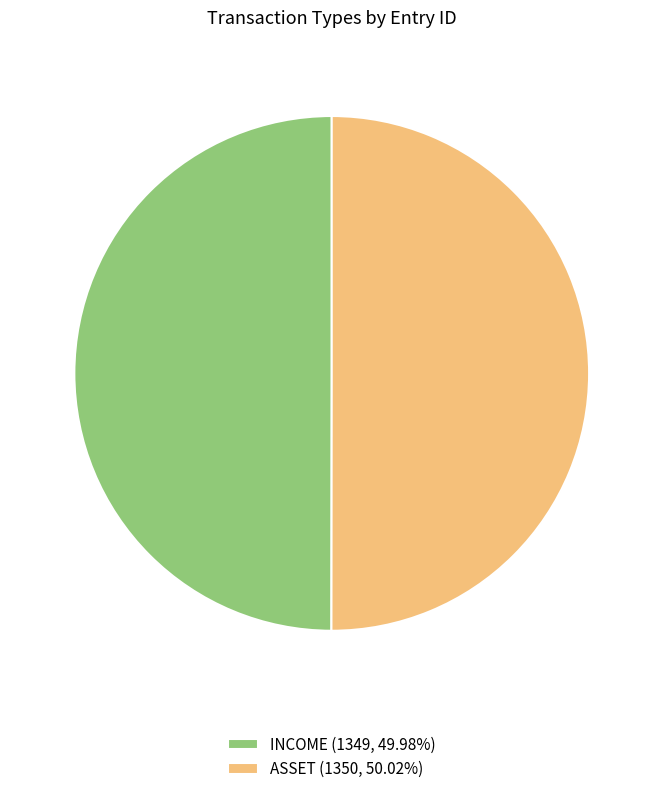

What is the ratio of the value at ASSET (1350, 50.02%) to the value at INCOME (1349, 49.98%)?

1.0